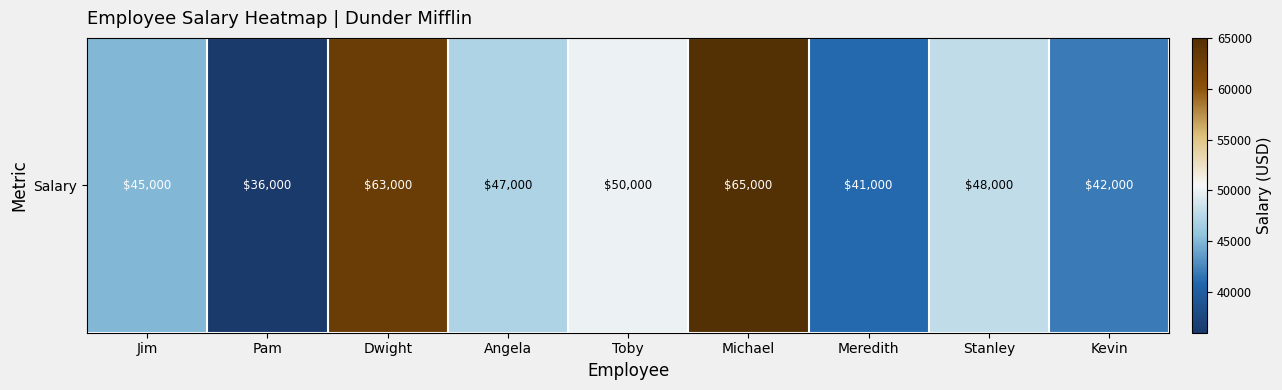

Is it true that the value at Dwight is 63000?

True